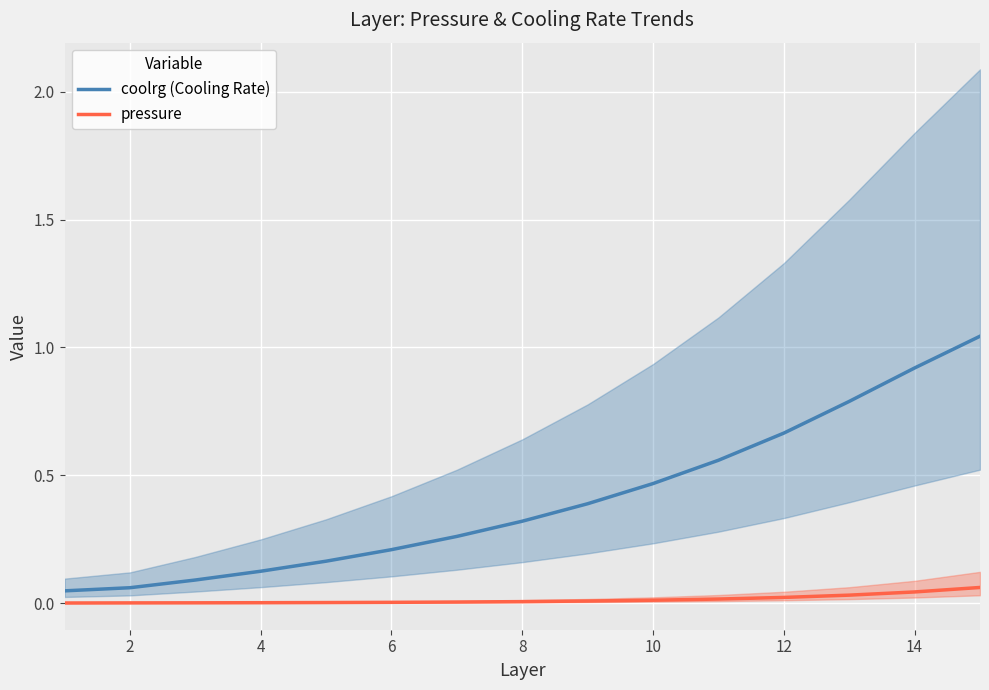

True or false: coolrg (Cooling Rate) and pressure intersect in this chart.

False